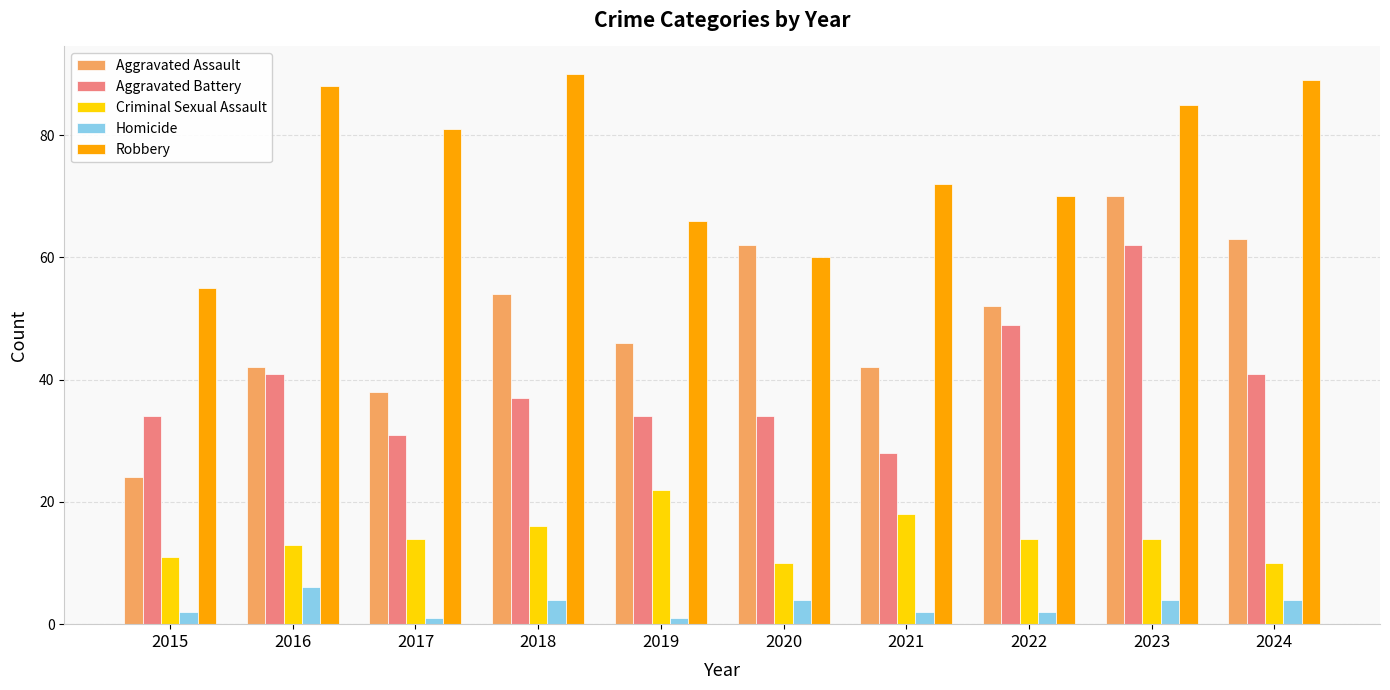

Between 2016 and 2020, which series saw the biggest shift?

Robbery